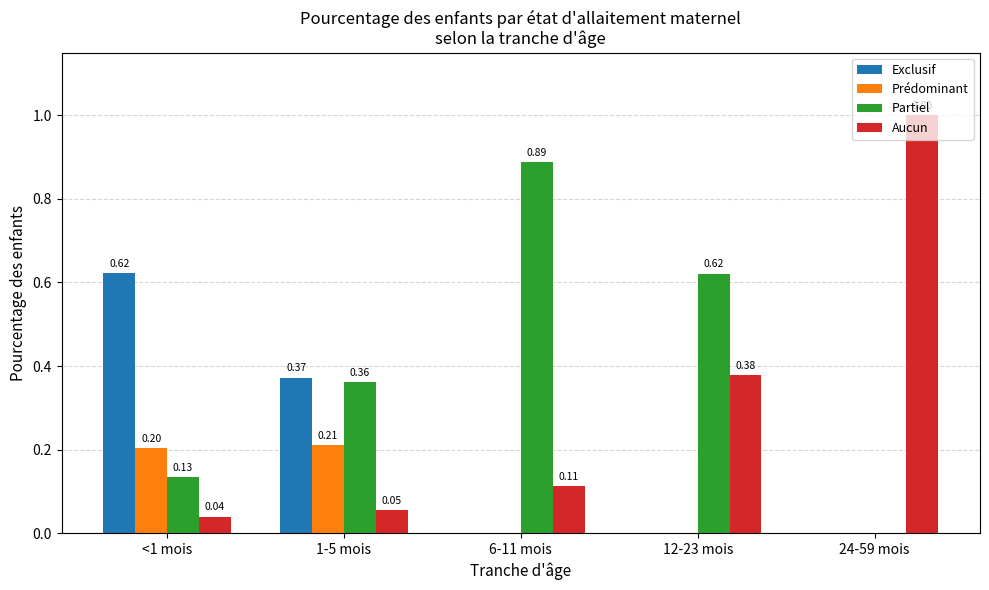

Between 1-5 mois and 12-23 mois, which series saw the biggest shift?

Exclusif